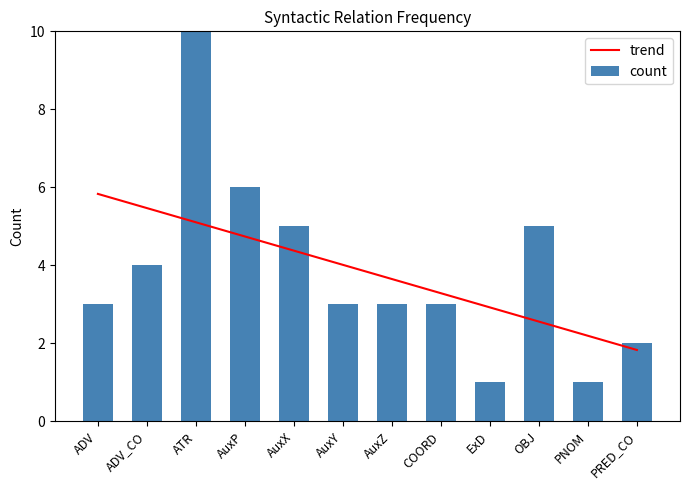

Reading right to left, transcribe all the data shown in this chart.

trend: 1.8	2.2	2.6	2.9	3.3	3.7	4.0	4.4	4.7	5.1	5.5	5.8
count: 2.0	1.0	5.0	1.0	3.0	3.0	3.0	5.0	6.0	10.0	4.0	3.0